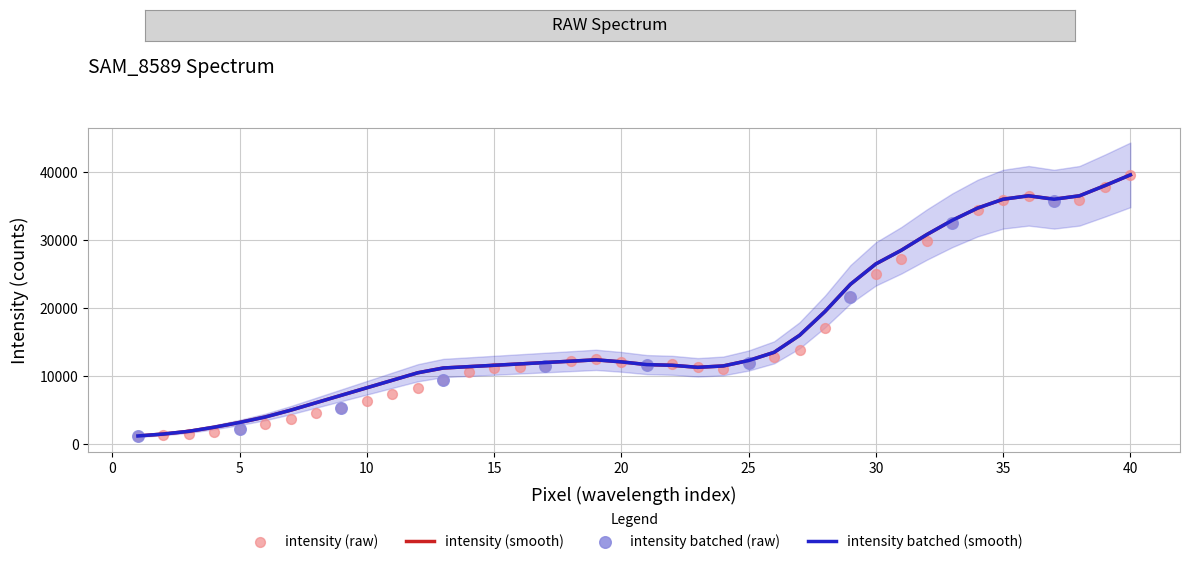

Which series has the largest total across all categories?

intensity_smooth